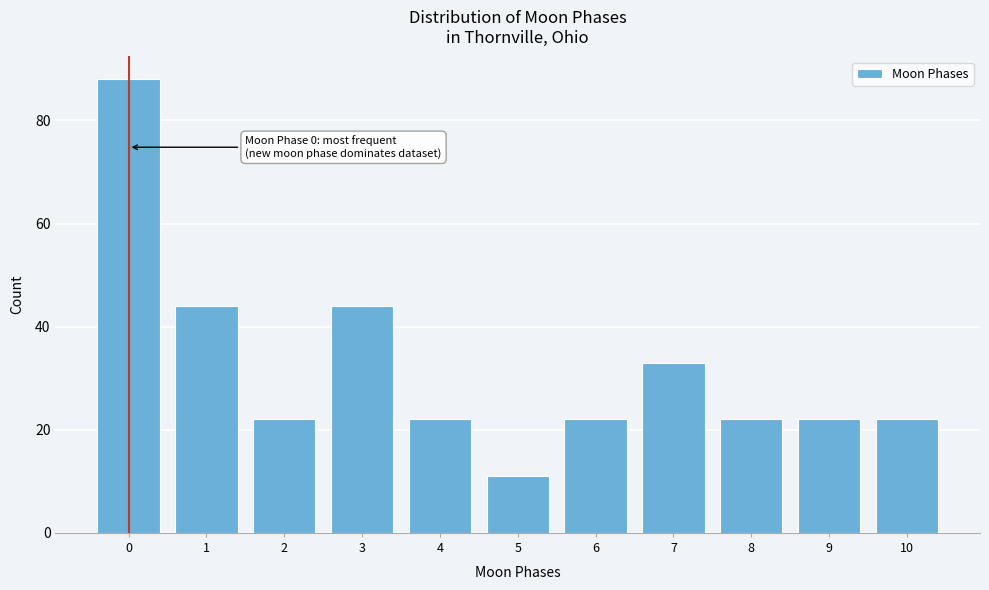

Reading right to left, extract all data points from this chart.

10=22	9=22	8=22	7=33	6=22	5=11	4=22	3=44	2=22	1=44	0=88